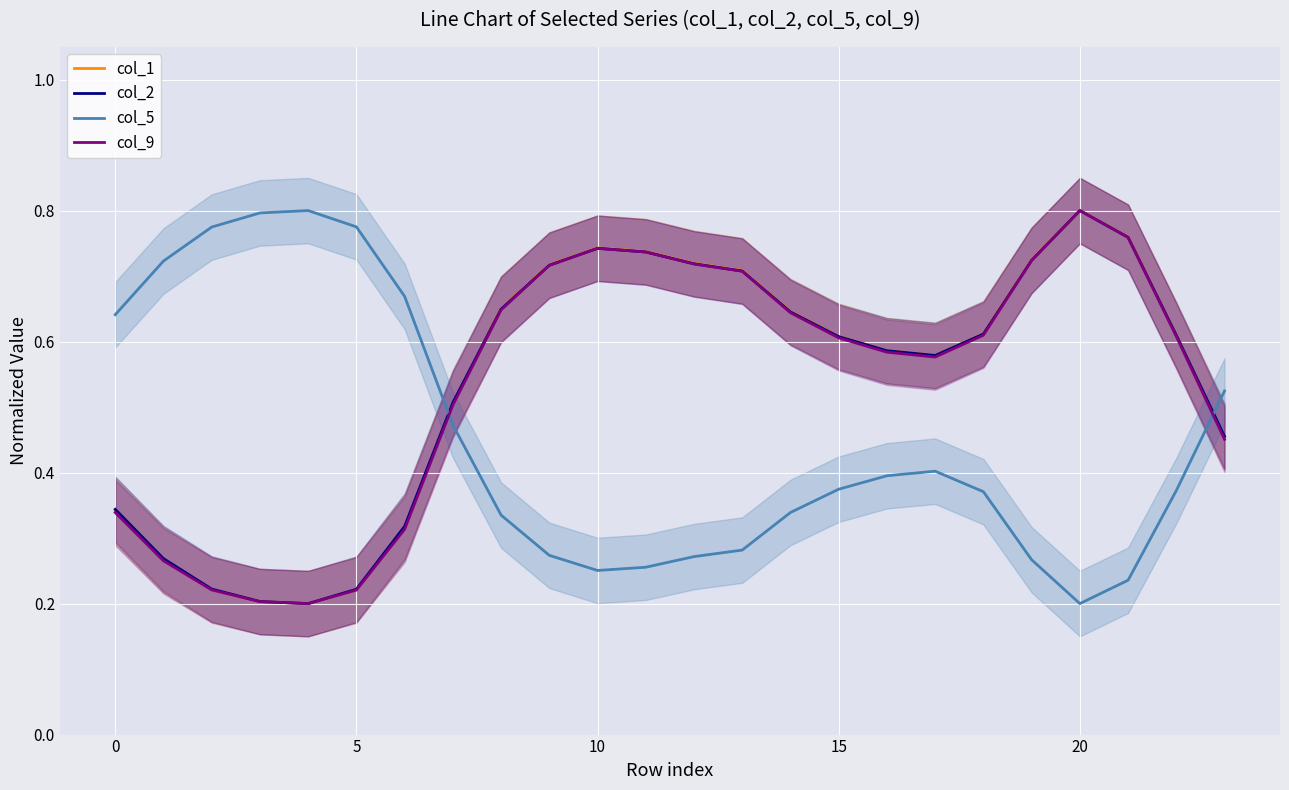

What is the minimum value for col_1?

0.2